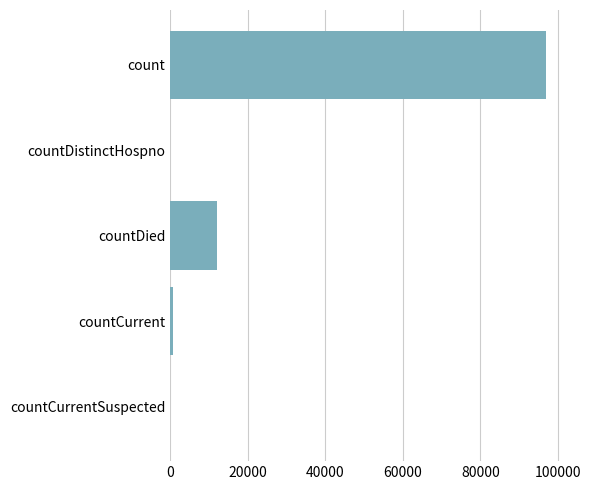

Which has a higher value, countDied or countDistinctHospno?

countDied